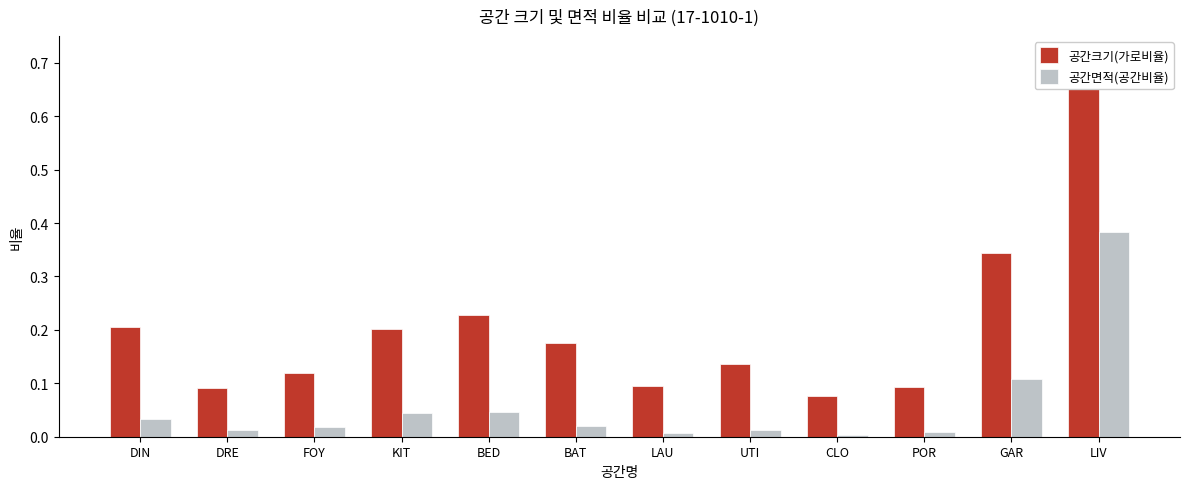

Which series has the largest total across all categories?

공간크기(가로비율)